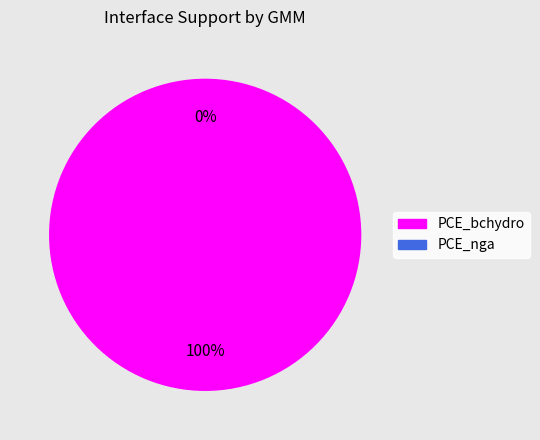

Count the number of slices in the pie.

2